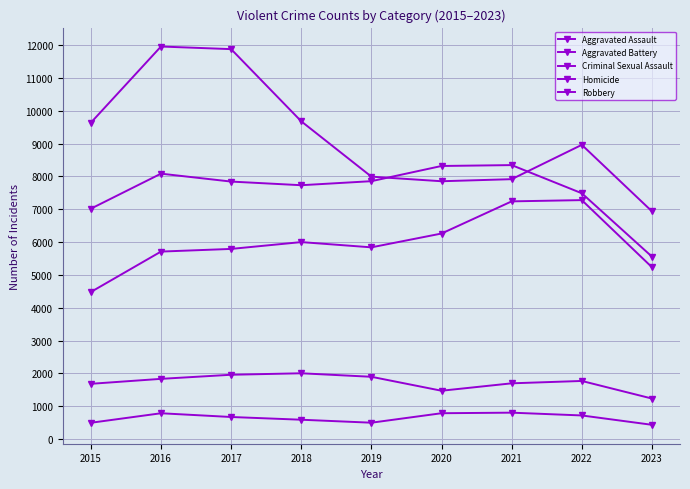

Is this an area chart (filled region under the line)?

No